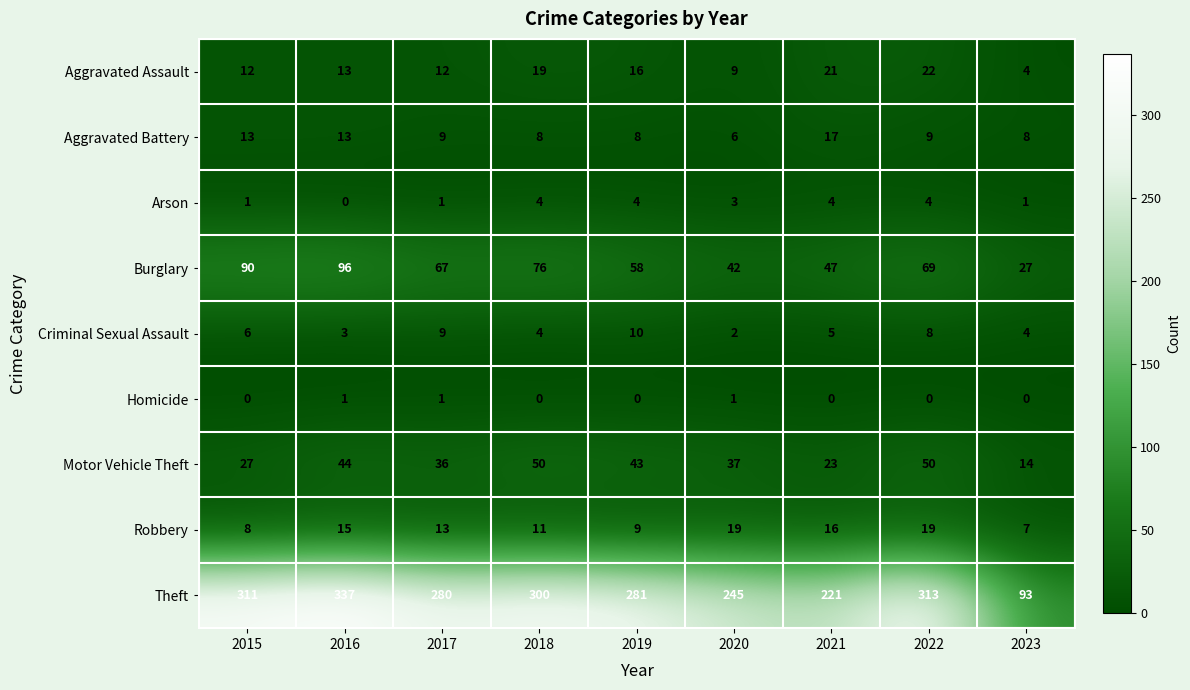

Which series has the largest range (max minus min)?

Theft